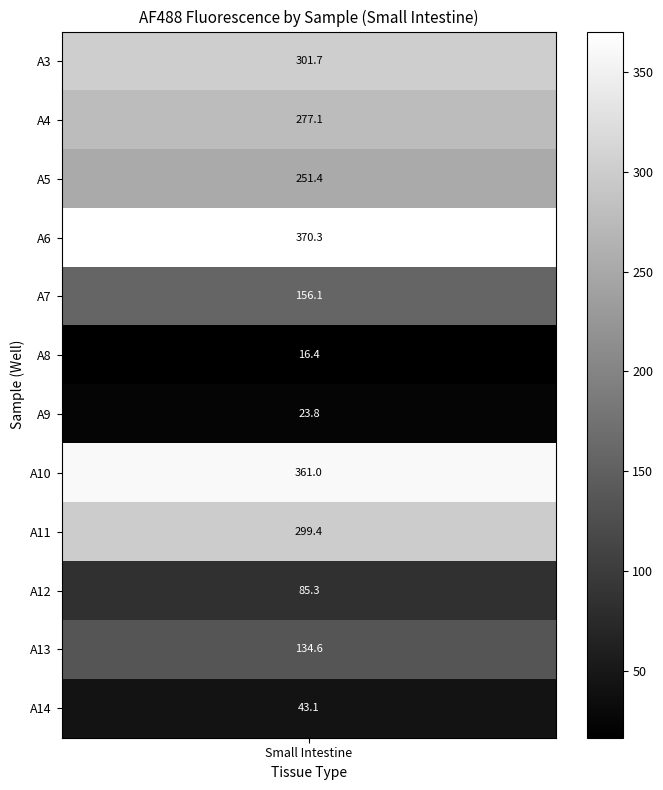

Is it true that the value at B12 is 27.5?

False